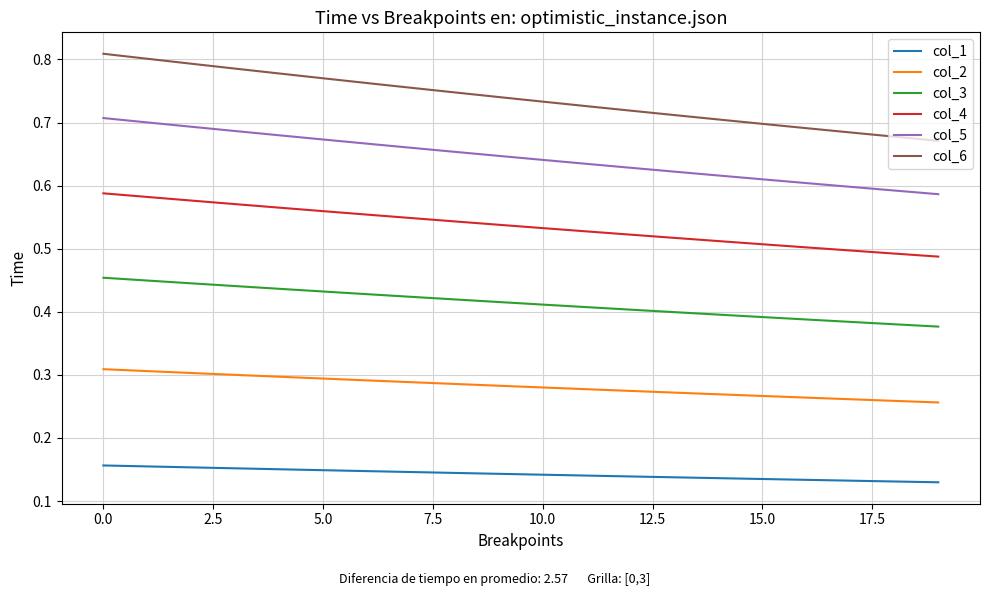

Which series has the largest total across all categories?

col_6